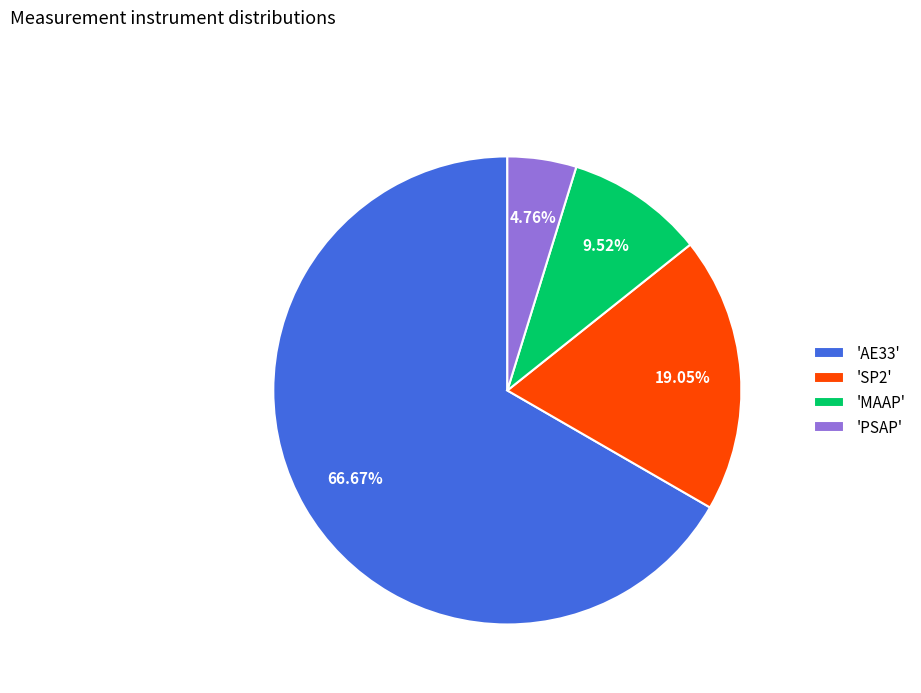

To the nearest percent, what is the difference between the largest and smallest slice percentages?

62%